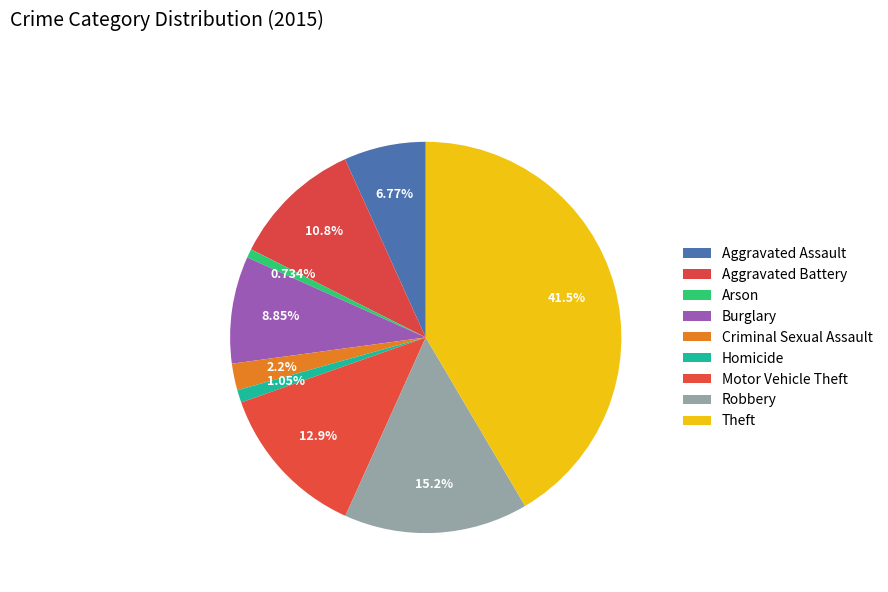

Is there any slice that represents more than half of the pie?

No